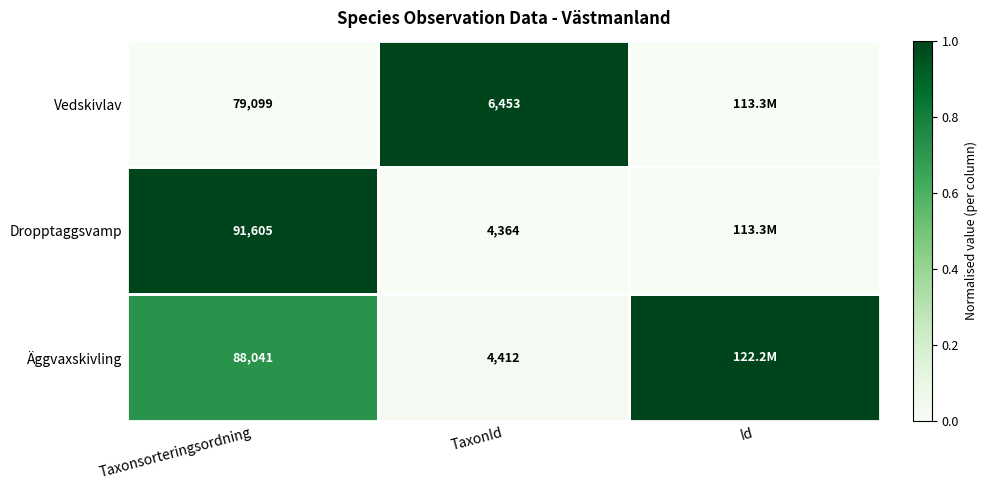

True or false: Vedskivlav has a value of 6453.0 at TaxonId.

True